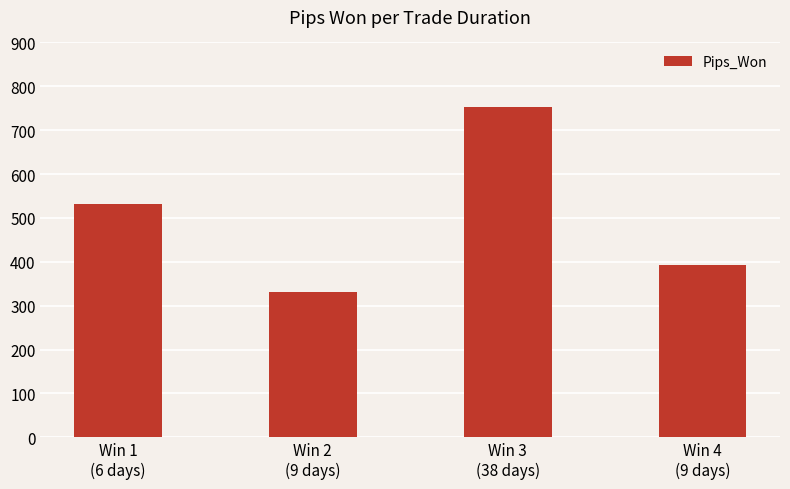

Rank the categories by value from highest to lowest.

Win 3
(38 days), Win 1
(6 days), Win 4
(9 days), Win 2
(9 days)